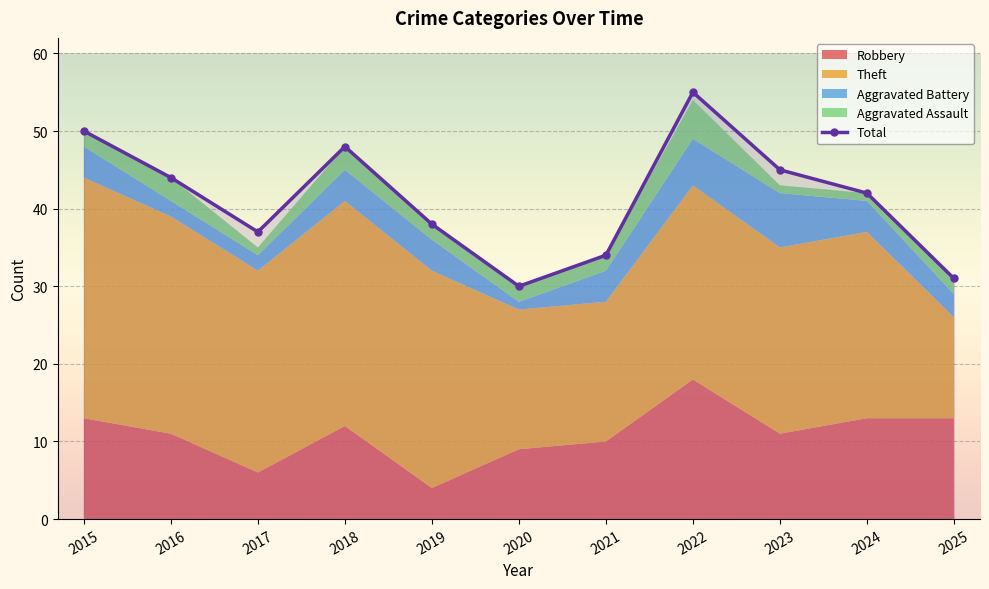

What is the difference between the second highest and second lowest values?

19